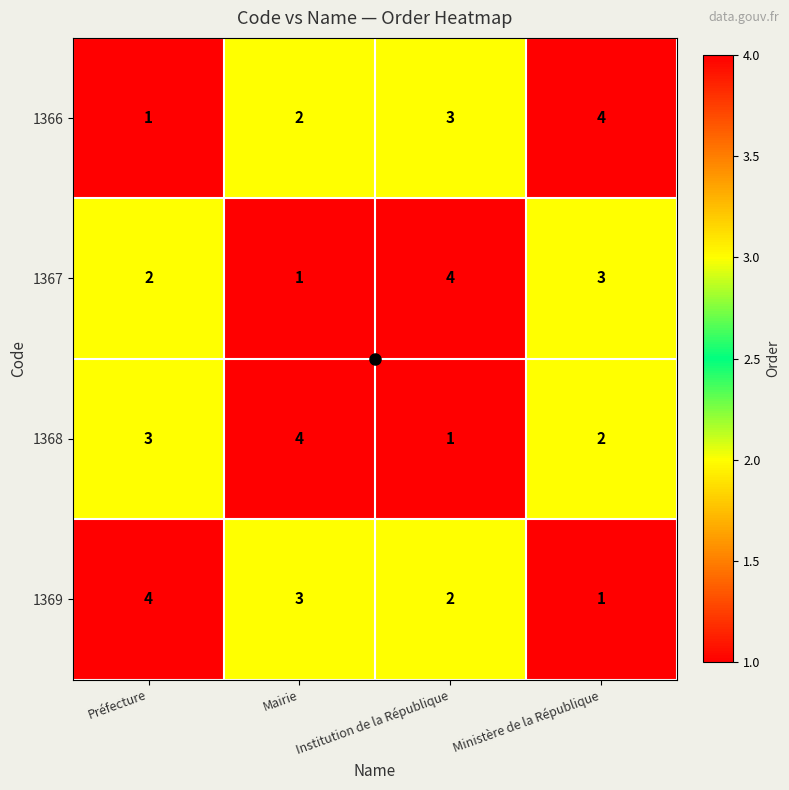

List the labels in order of 1368 value, smallest first.

Institution de la République, Ministère de la République, Préfecture, Mairie